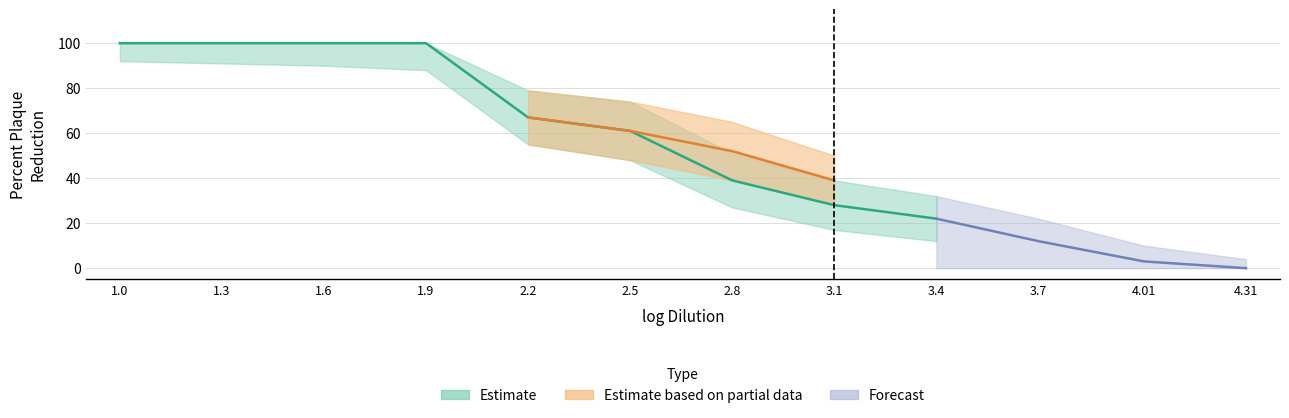

What is the approximate value at 3.7, to the nearest 5?

10